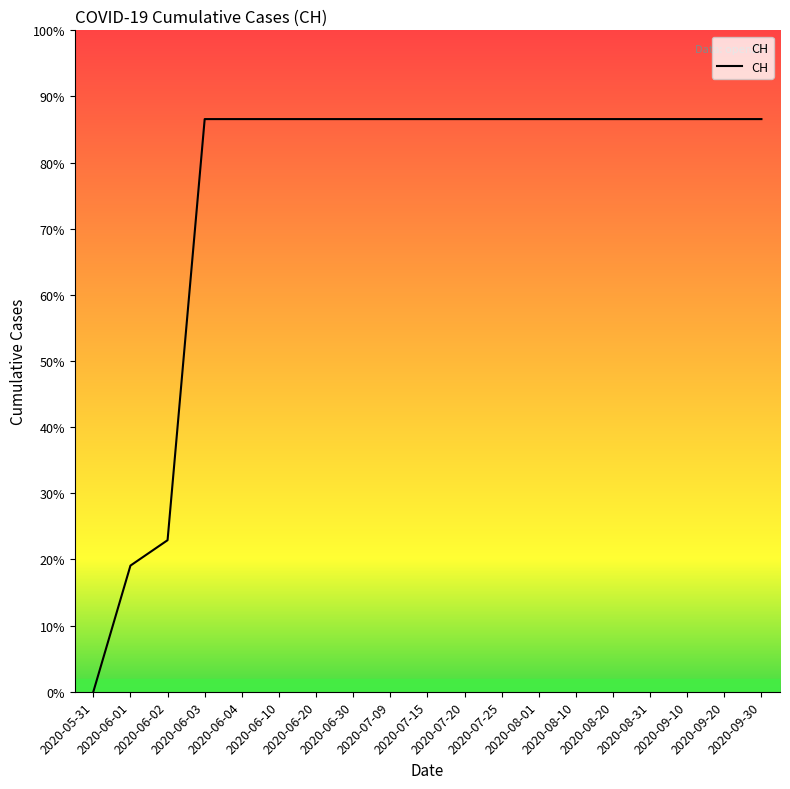

What position from the left is 2020-06-03?

4